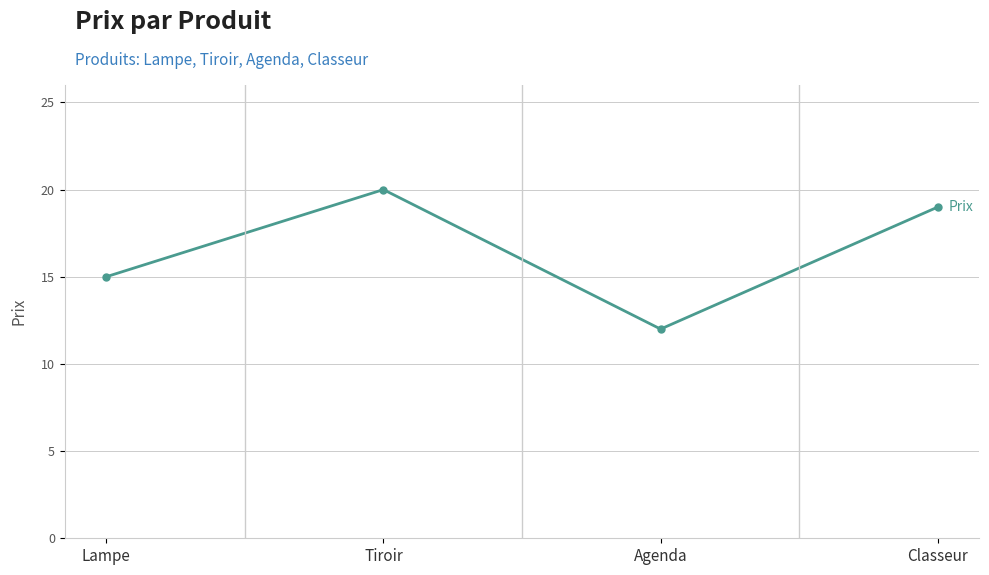

Where is the data nearest to the value 16?

Lampe